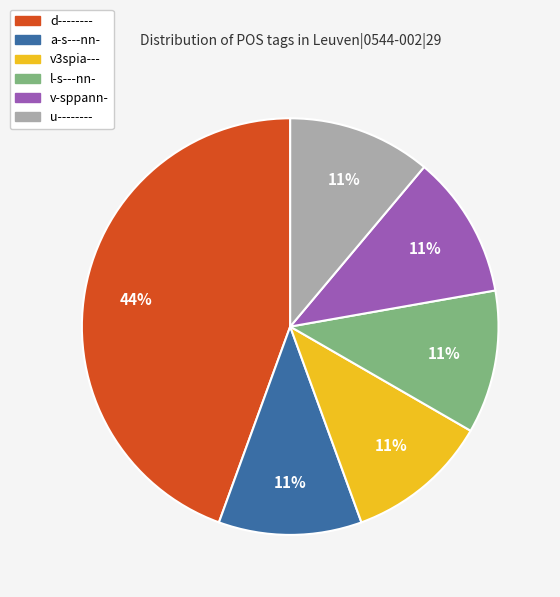

To the nearest percent, what is the difference between the largest and smallest slice percentages?

33%